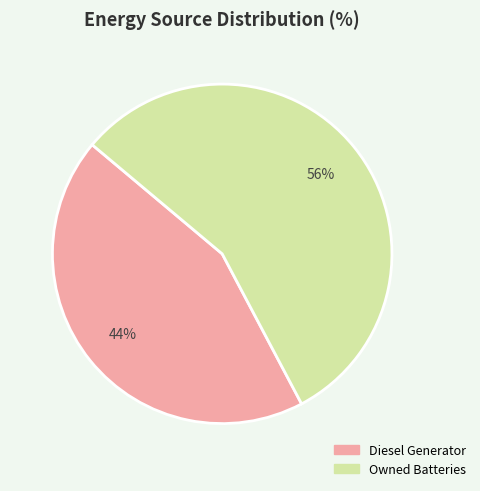

Count the number of slices in the pie.

2